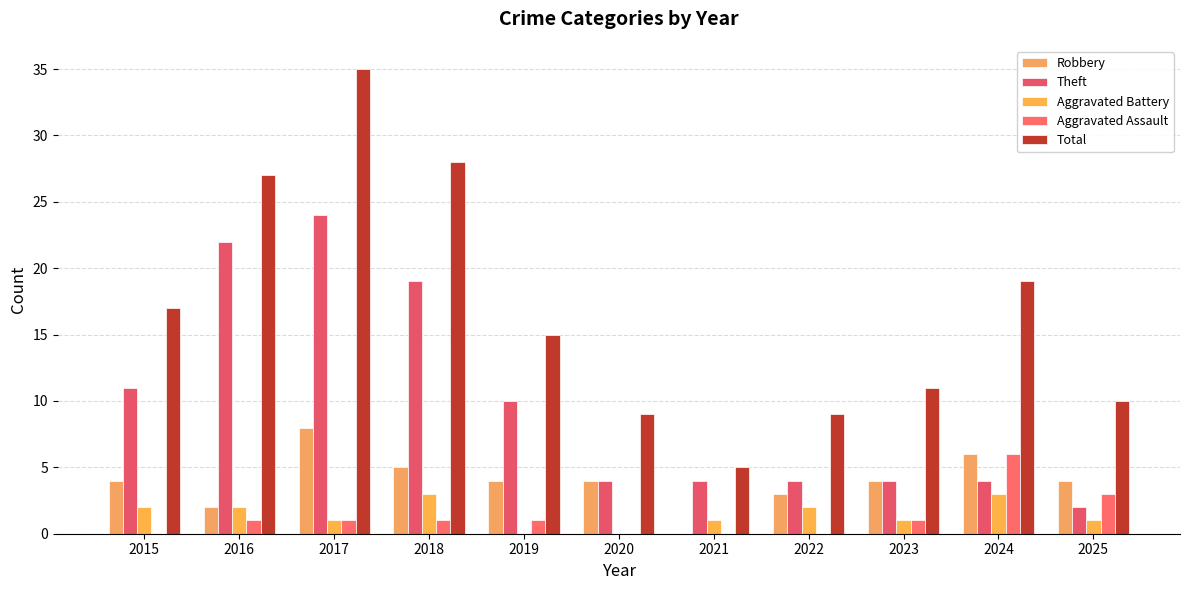

What is the sum of all Aggravated Assault values?

14